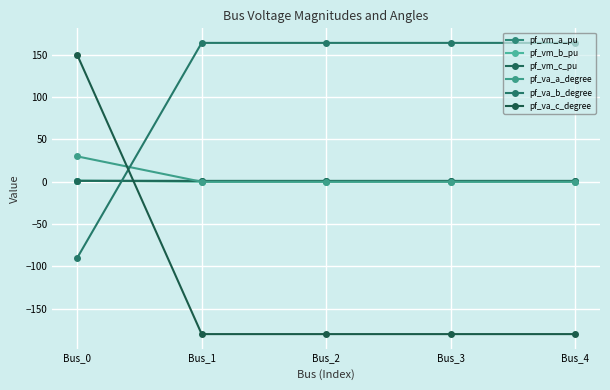

What are all the series names shown in the legend?

pf_vm_a_pu, pf_vm_b_pu, pf_vm_c_pu, pf_va_a_degree, pf_va_b_degree, pf_va_c_degree